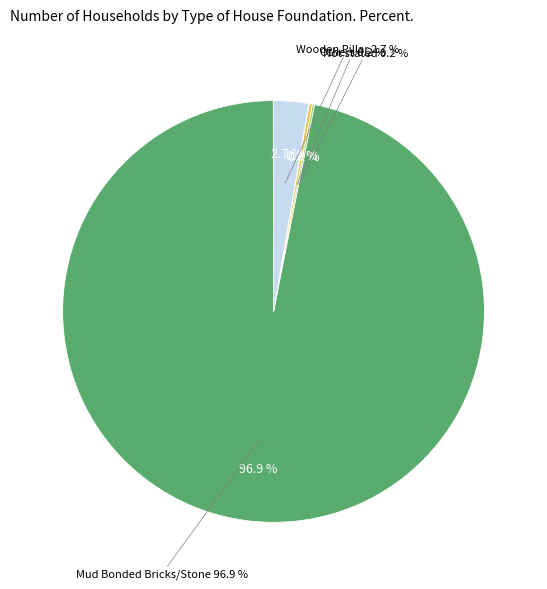

What is the change in value from Cement Bonded Bricks/Stone to Rcc with Pillar?

+1